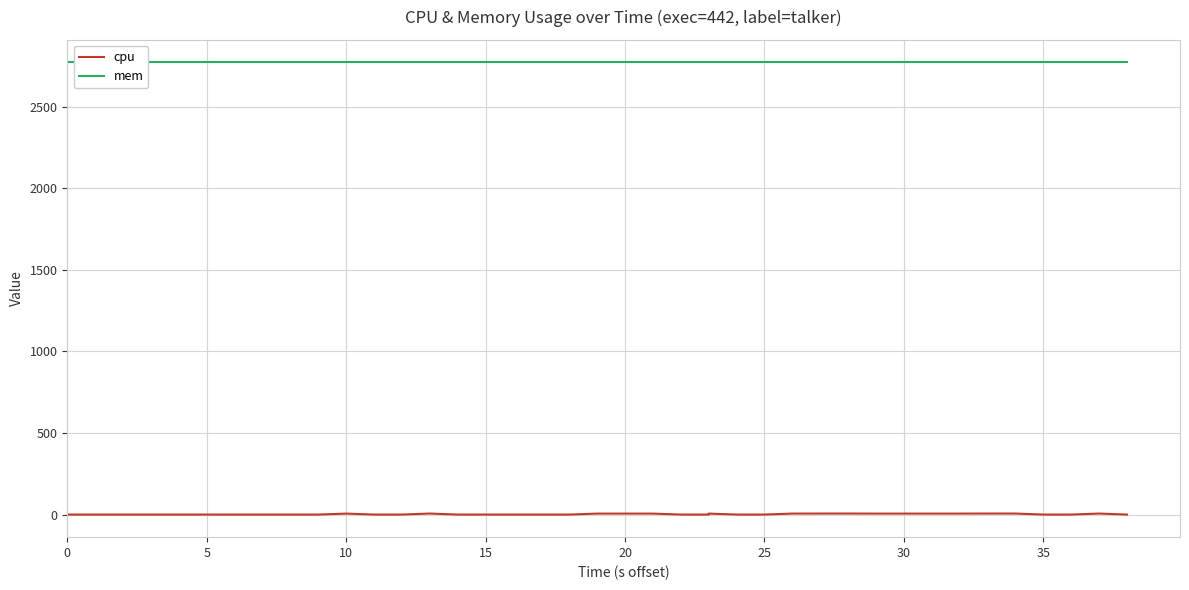

In cpu, how many points are higher than both neighbors (excluding endpoints)?

4